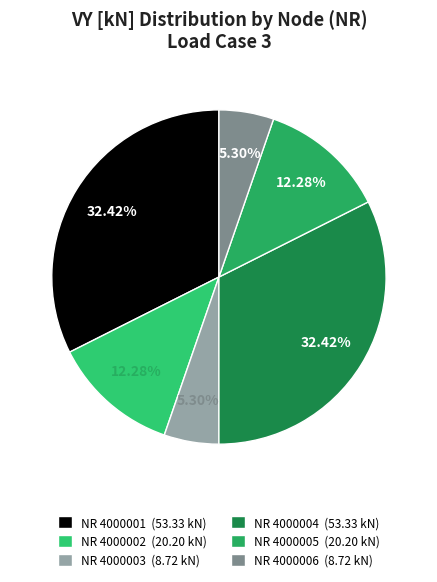

How many slices are in this pie chart?

6